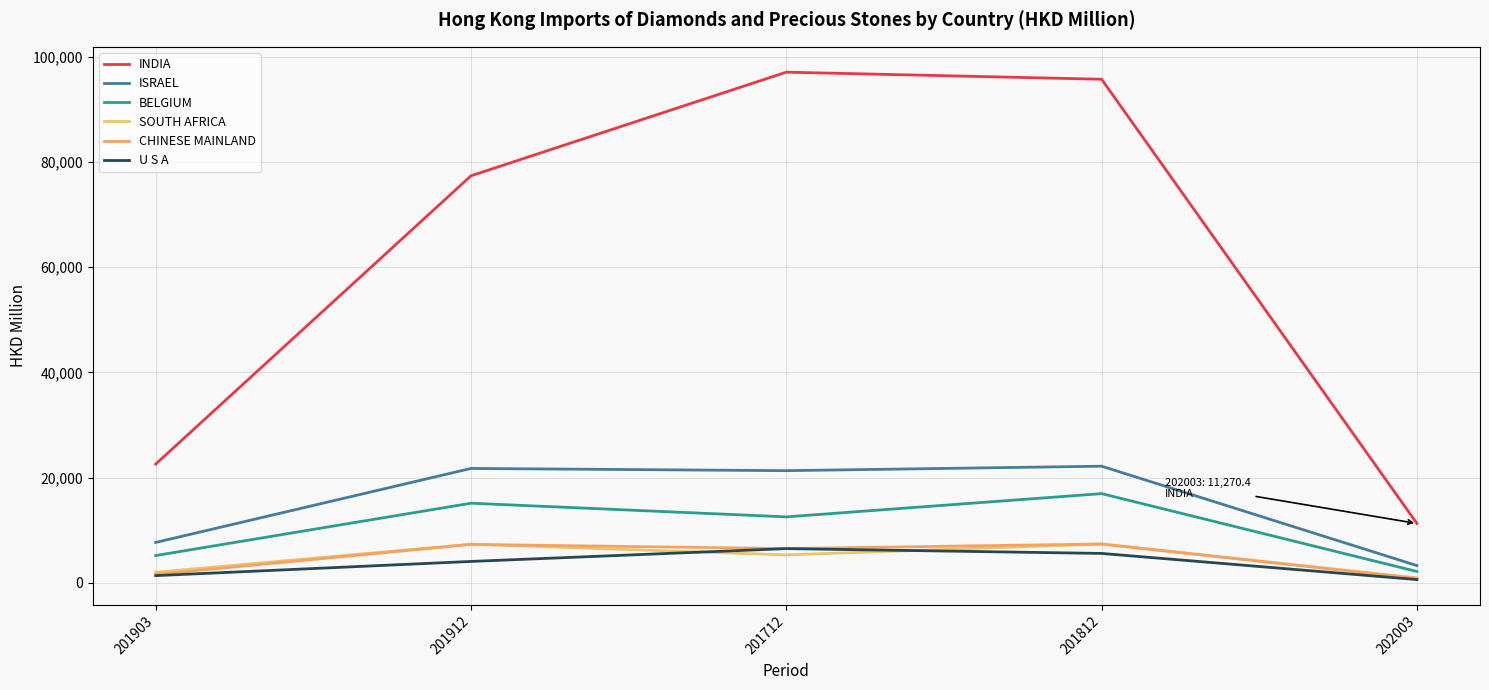

At which label is INDIA closest to 54159?

201912